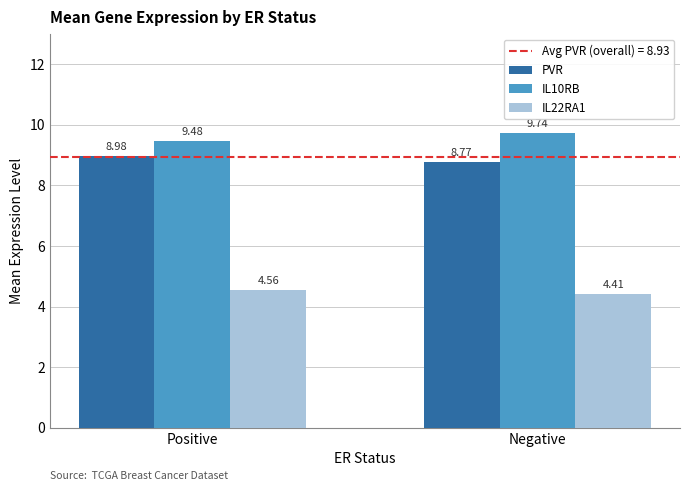

What is the difference between the IL10RB values at Positive and Negative?

0.3